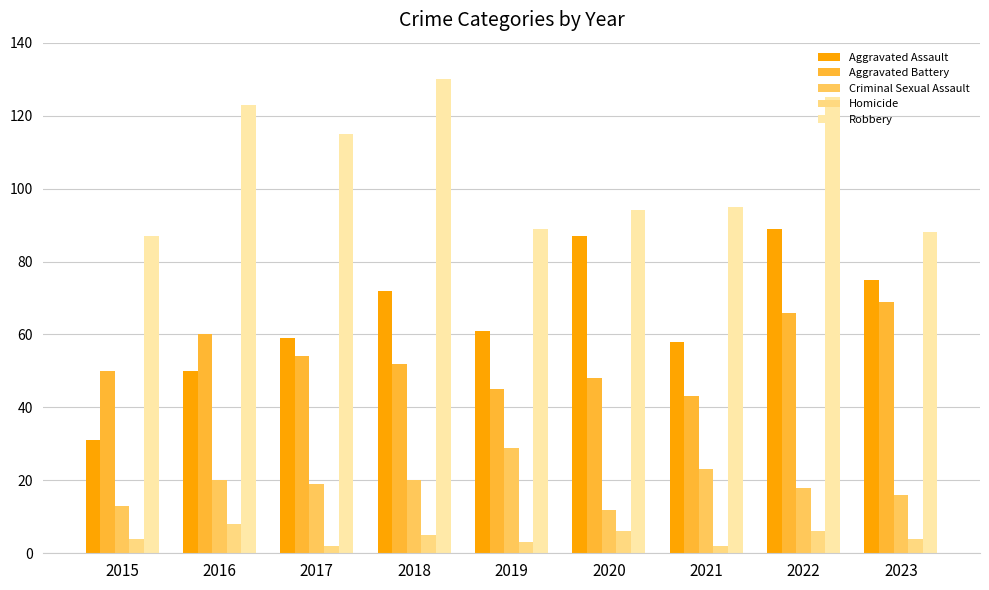

Where is Robbery nearest to the value 108?

2017